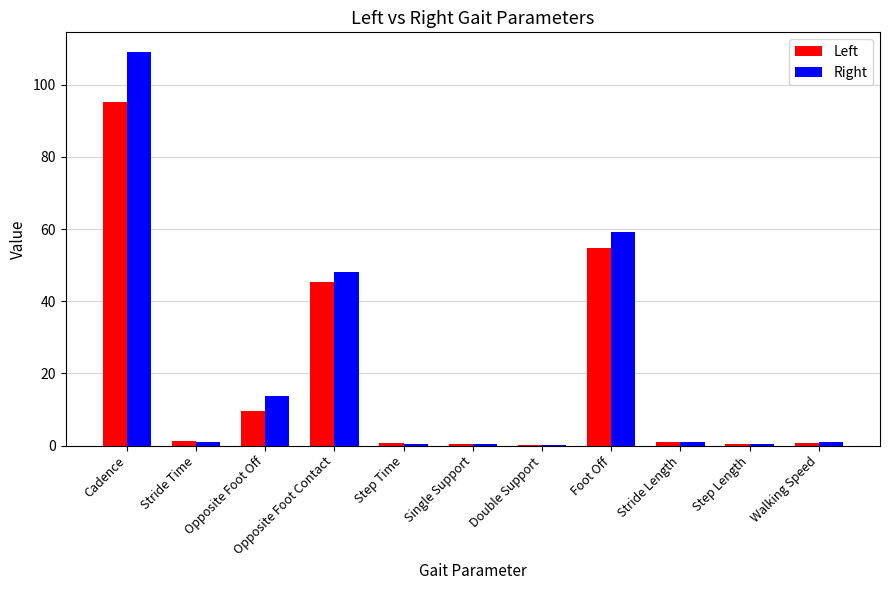

Between Opposite Foot Contact and Stride Length, which series saw the biggest shift?

Right